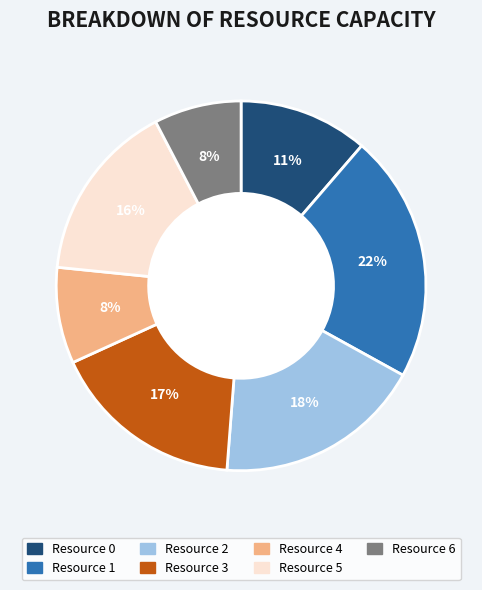

Combined, do Resource 1 and Resource 2 account for over 50%?

No